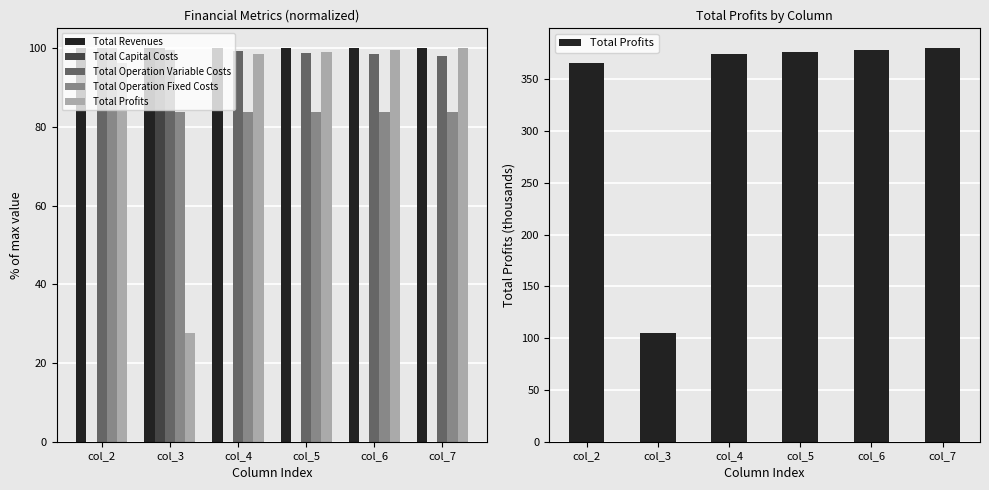

Reading left to right, list all the values displayed in this chart.

Total Revenues: col_2=100.0	col_3=99.9	col_4=99.9	col_5=99.9	col_6=99.9	col_7=99.9
Total Capital Costs: col_2=0.0	col_3=100.0	col_4=0.0	col_5=0.0	col_6=-0.0	col_7=0.0
Total Operation Variable Costs: col_2=100.0	col_3=99.5	col_4=99.2	col_5=98.8	col_6=98.4	col_7=98.0
Total Operation Fixed Costs: col_2=100.0	col_3=83.8	col_4=83.8	col_5=83.8	col_6=83.8	col_7=83.8
Total Profits: col_2=365.7	col_3=104.7	col_4=374.5	col_5=376.3	col_6=378.2	col_7=380.0